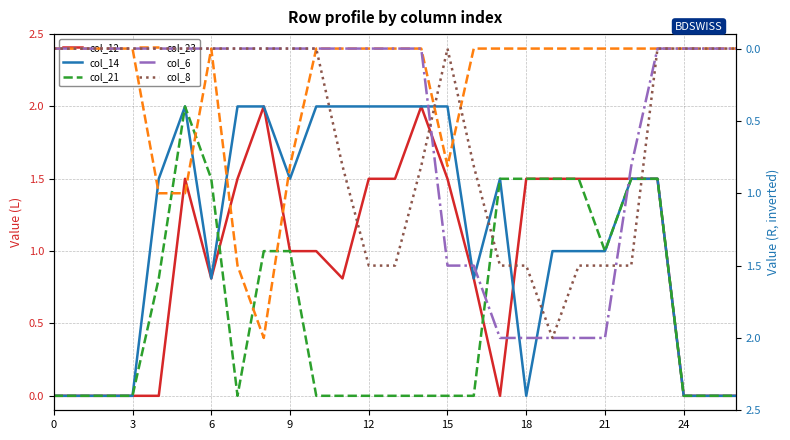

Which series changed the most between 18 and 23?

col_6